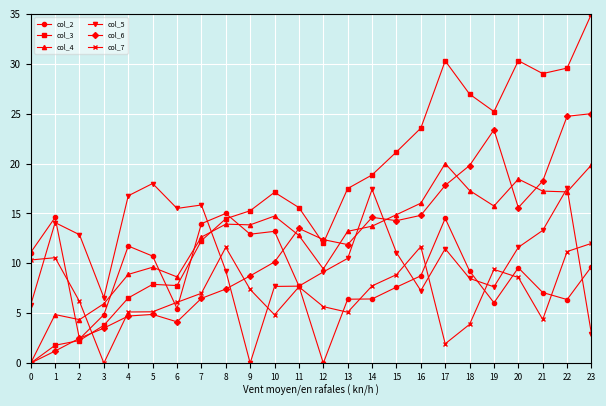

What is the difference between the second highest and minimum values in the col_4 series?

19.9